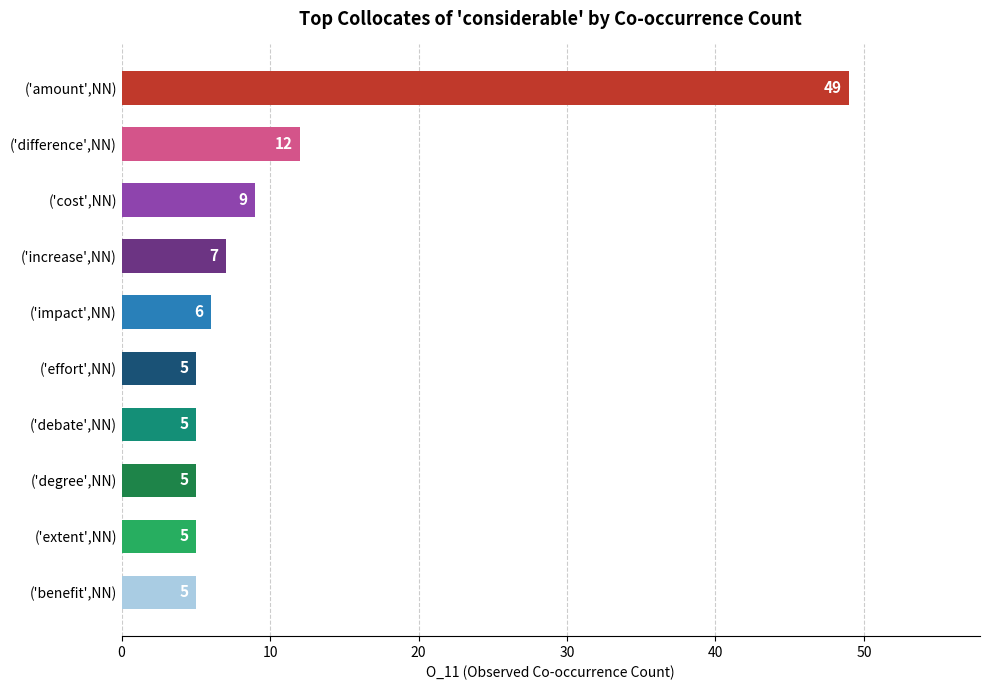

What is the greatest value displayed?

49